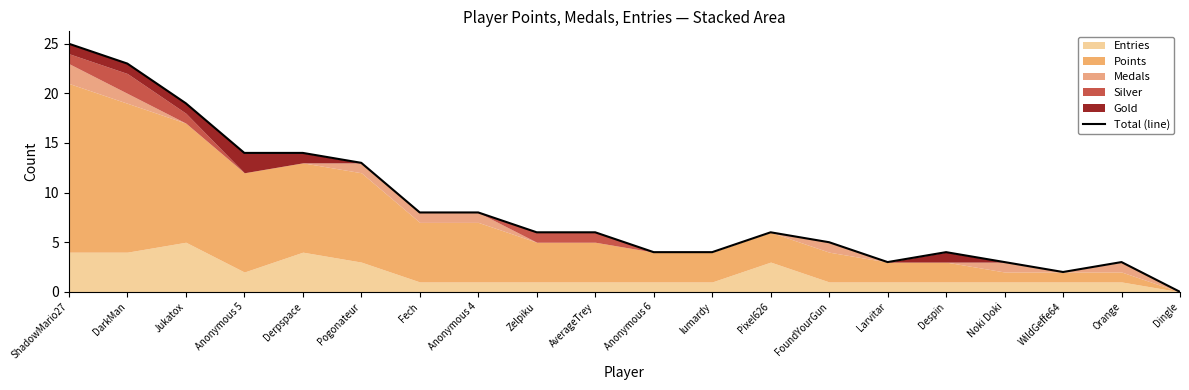

At which category does the chart reach its peak across all series?

ShadowMario27